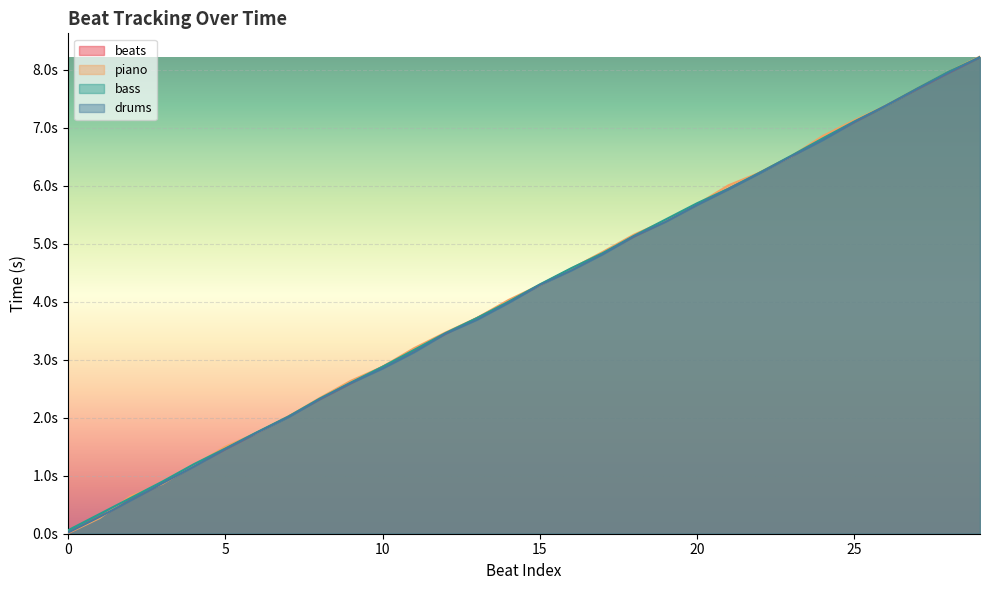

What is the total value across all series at 15?

17.2